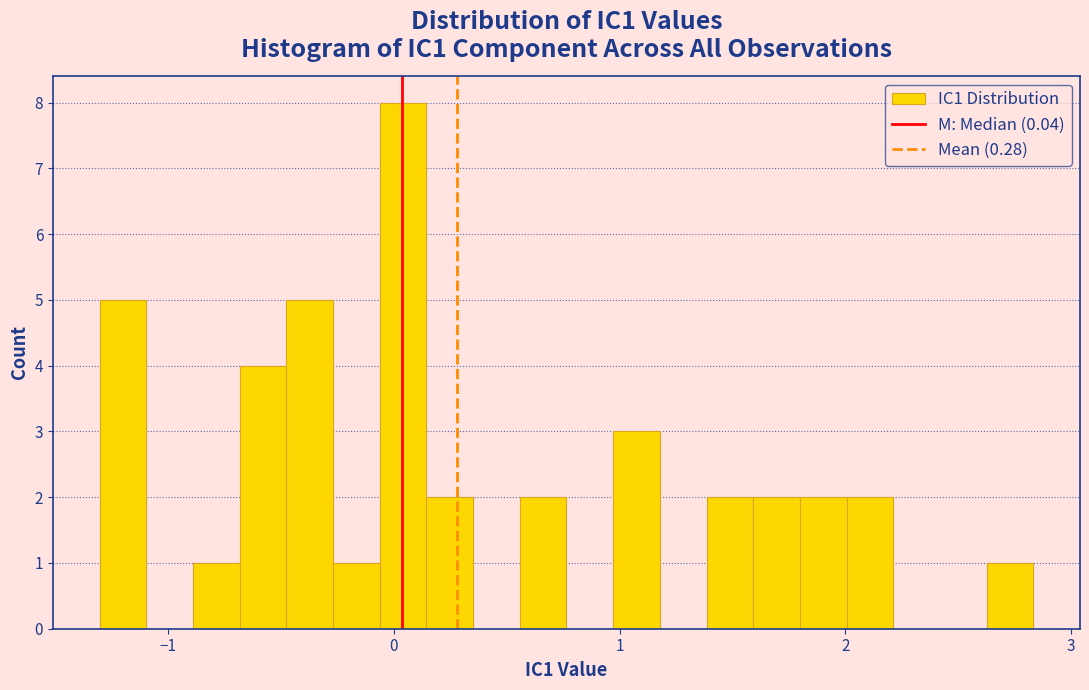

Read against the x-axis, roughly where is the centre of the tallest bar?

0.0